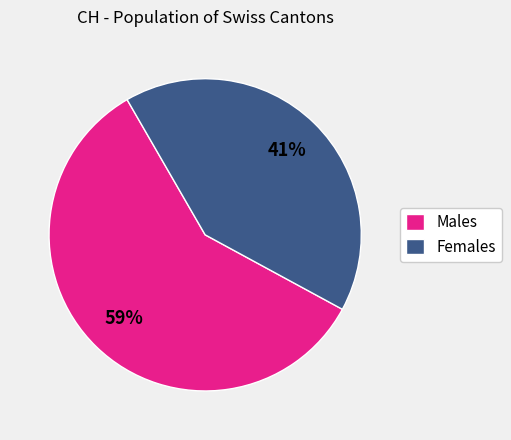

To the nearest percent, what is the difference between the largest and smallest slice percentages?

18%